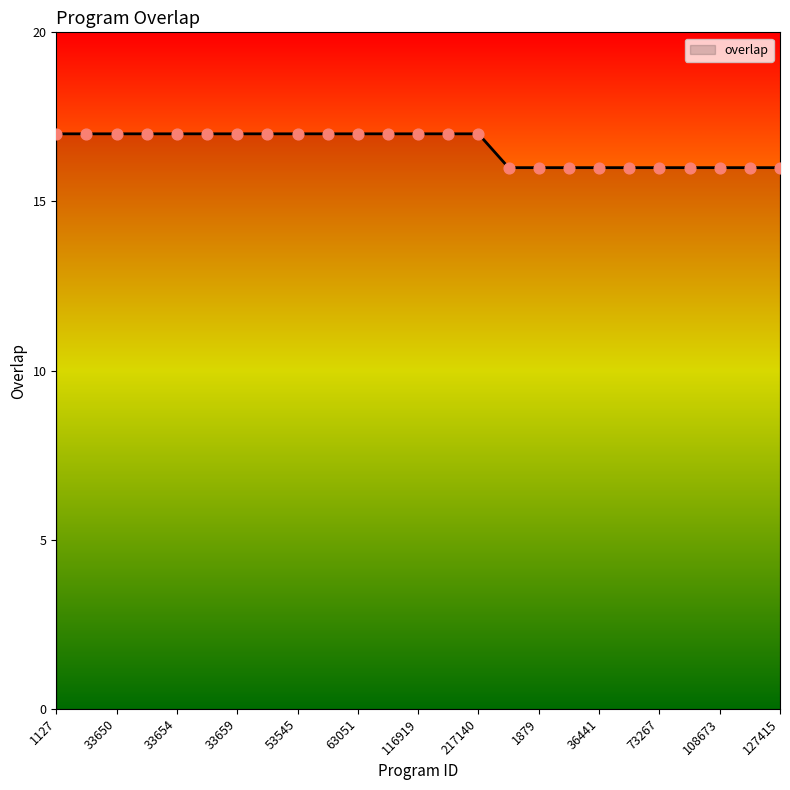

What is the greatest value displayed?

17